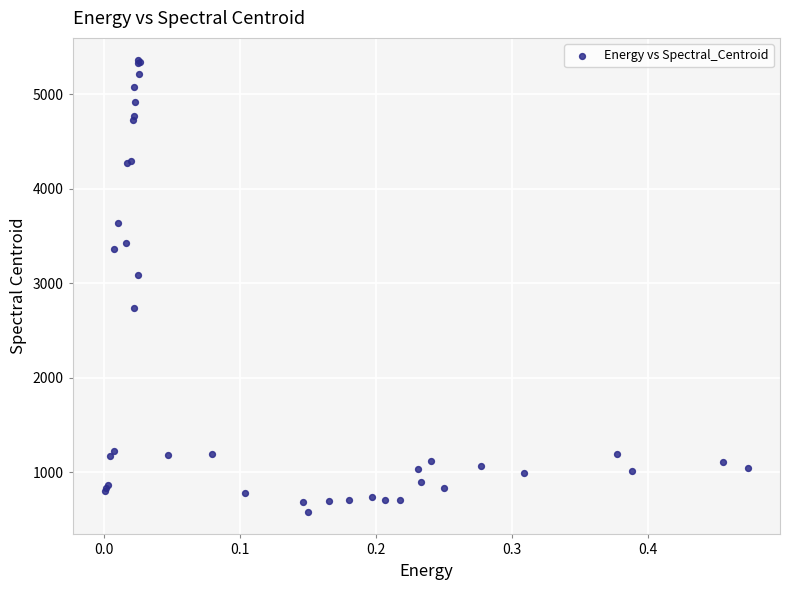

What Y value in the scatter plot is closest to 2967?

3084.8